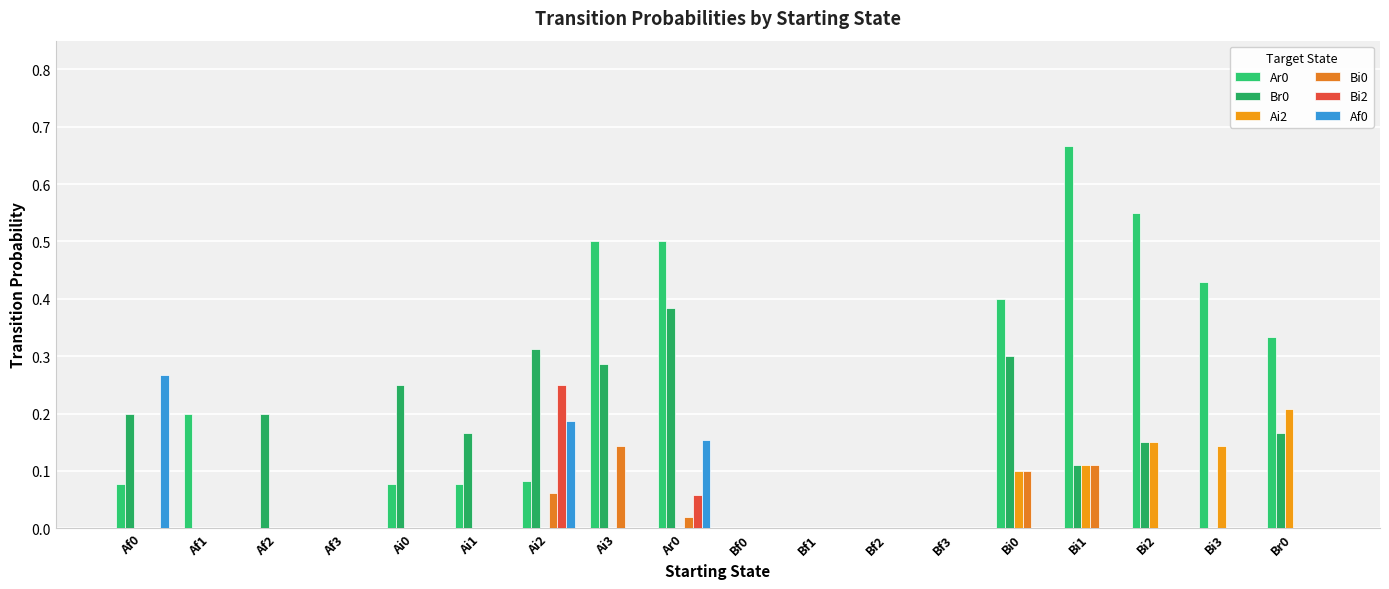

How many categories are shown in the chart?

18